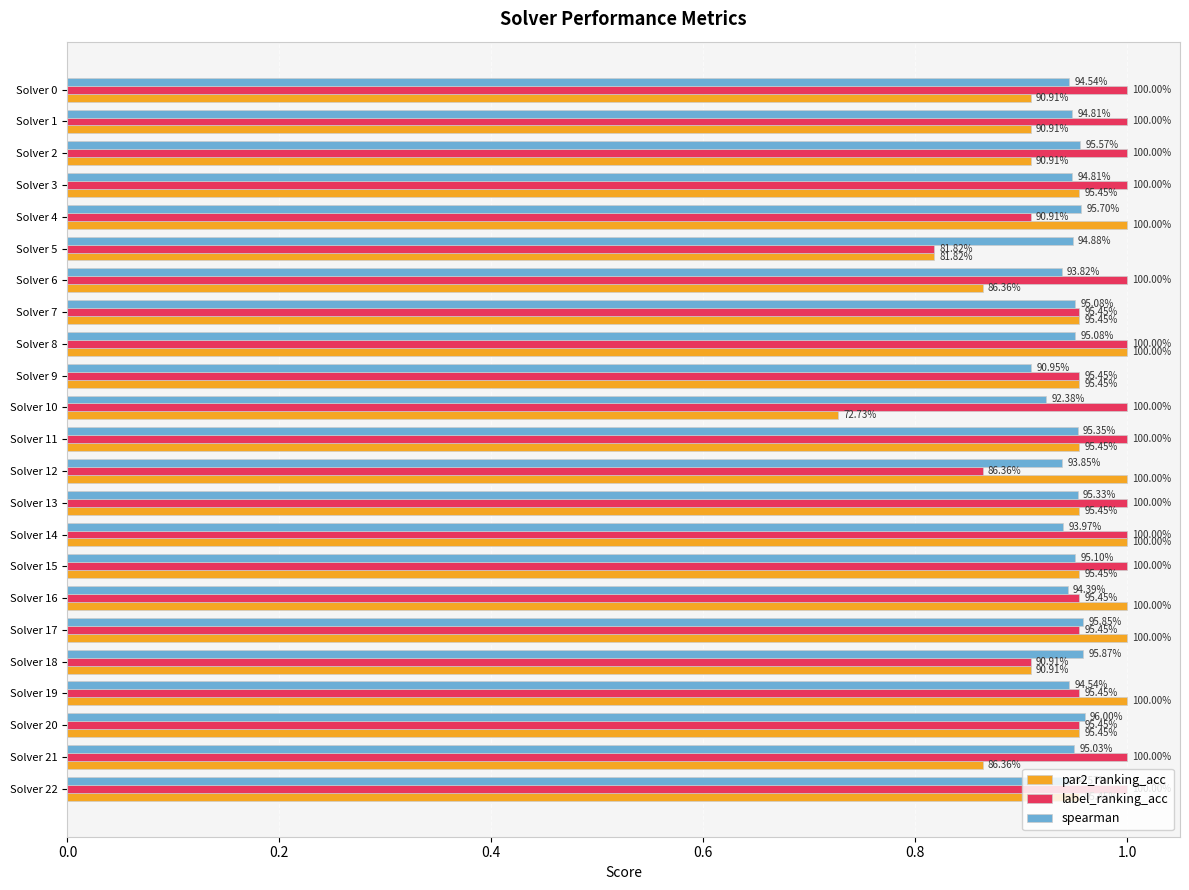

Which series has the largest total across all categories?

label_ranking_acc